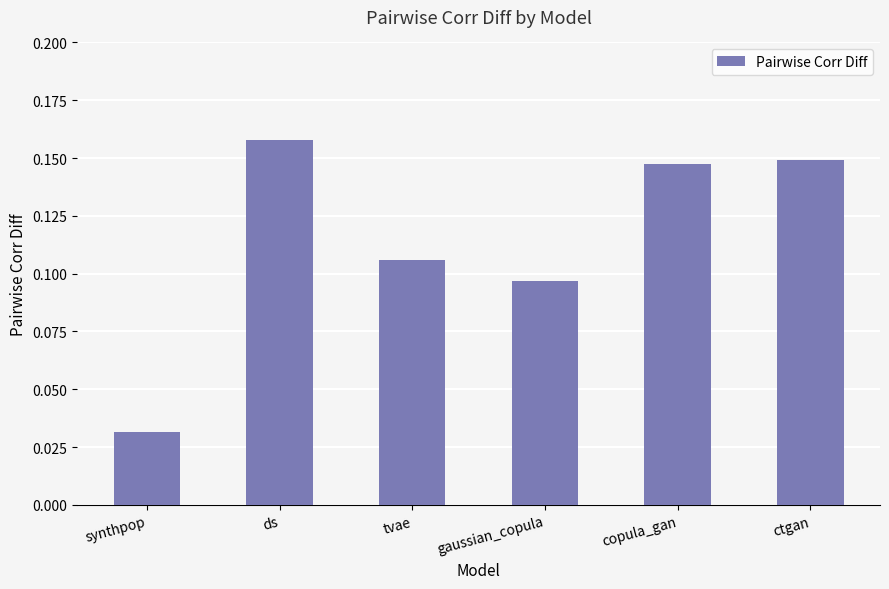

List the labels in order of value, smallest first.

synthpop, gaussian_copula, tvae, copula_gan, ctgan, ds